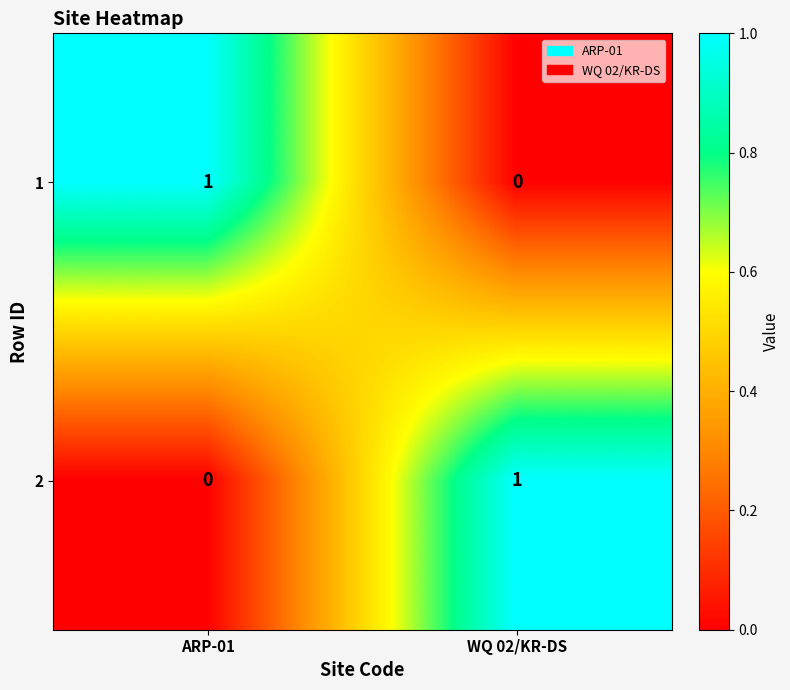

The 2 series shows 1 at WQ 02/KR-DS. True or false?

True